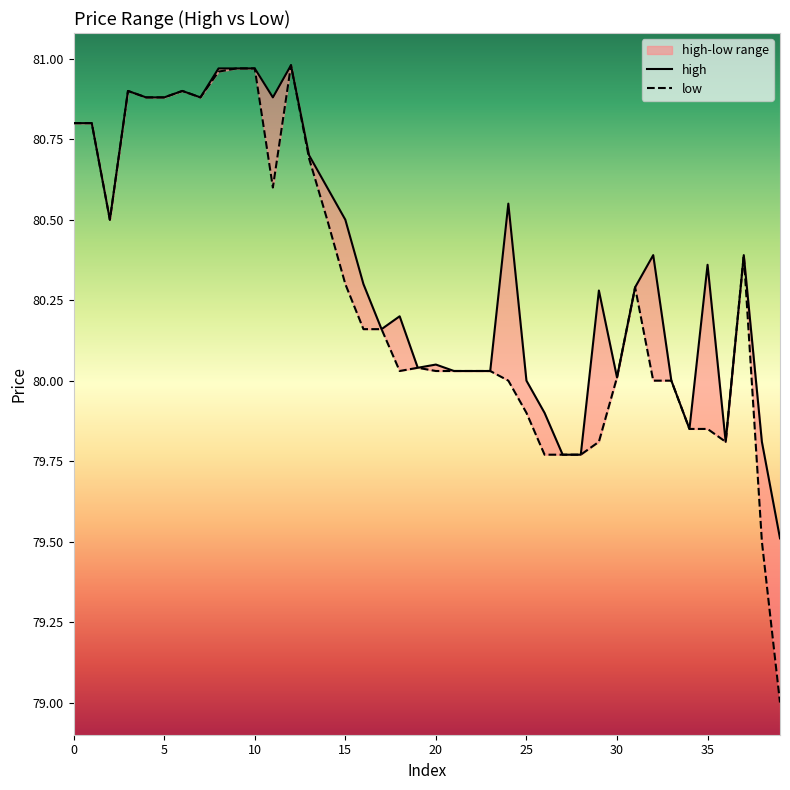

True or false: high and low cross at least once.

False